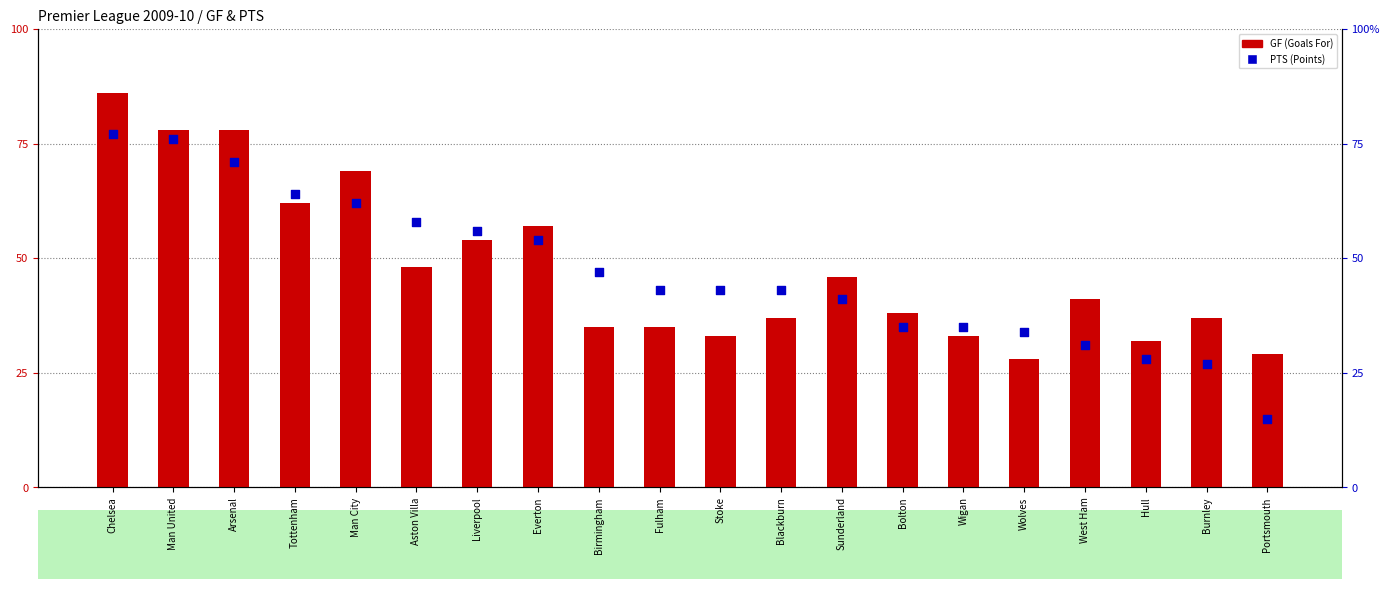

At how many categories does at least one series exceed 38?

14